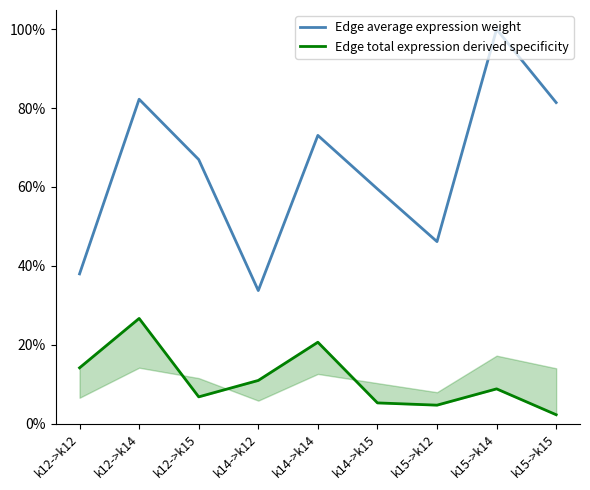

Count the Edge average expression weight values in the range 0 to 1.

9